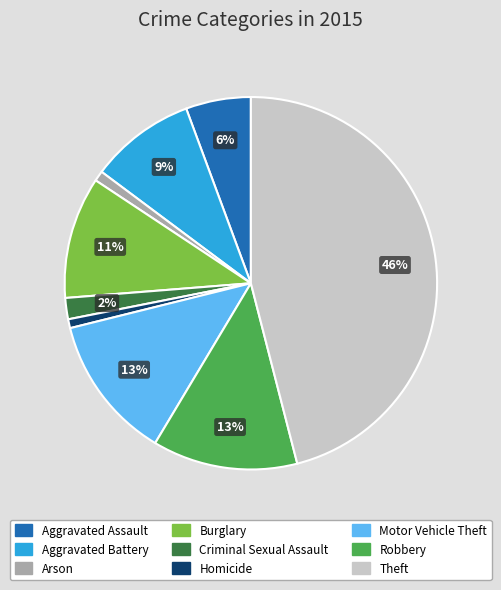

What percentage is the Burglary slice, to the nearest percent?

11%